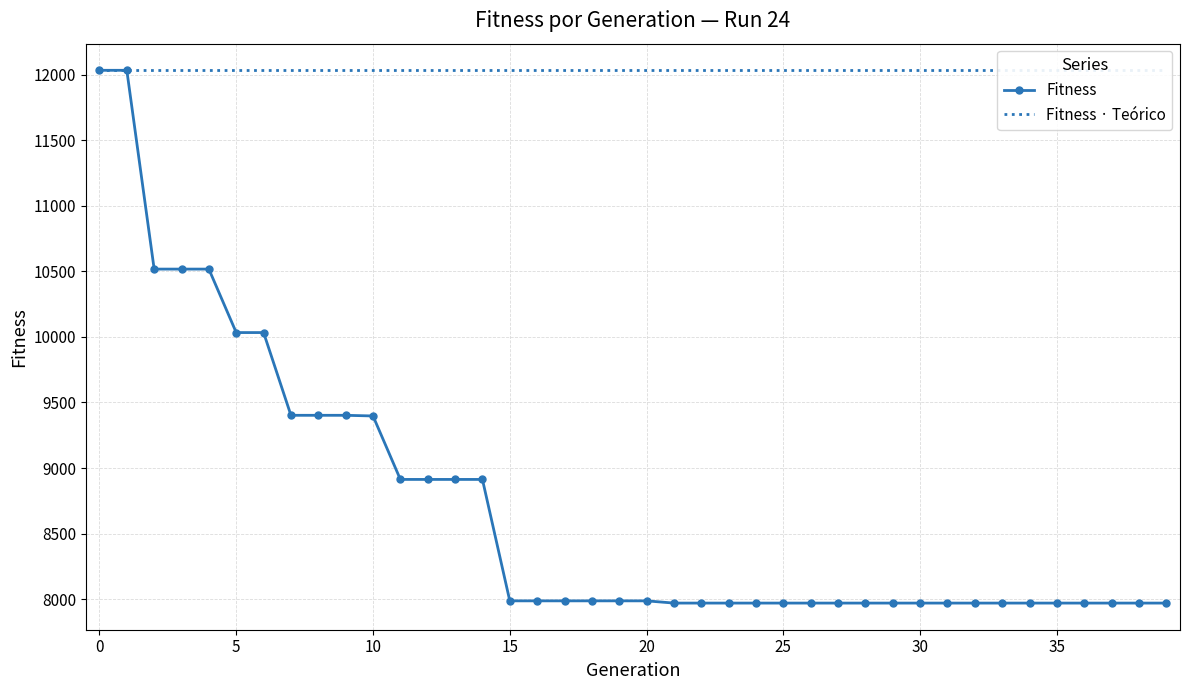

True or false: Fitness · Teórico and Fitness cross at least once.

False